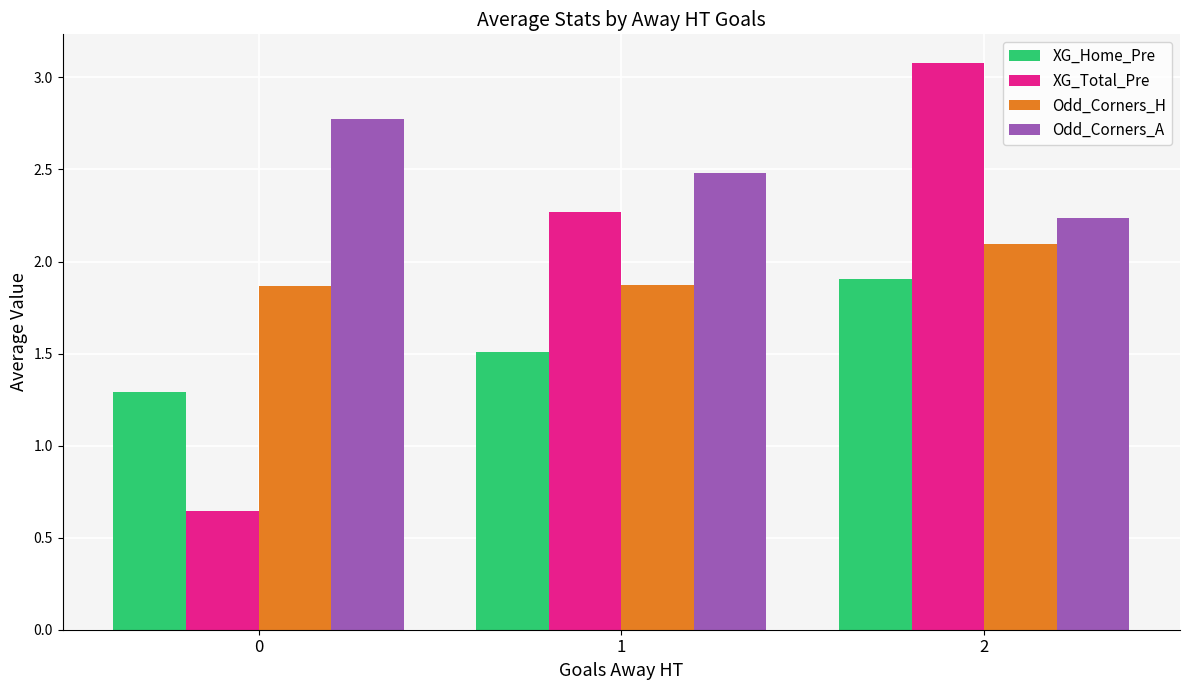

At which category is the sum across all series the highest?

2